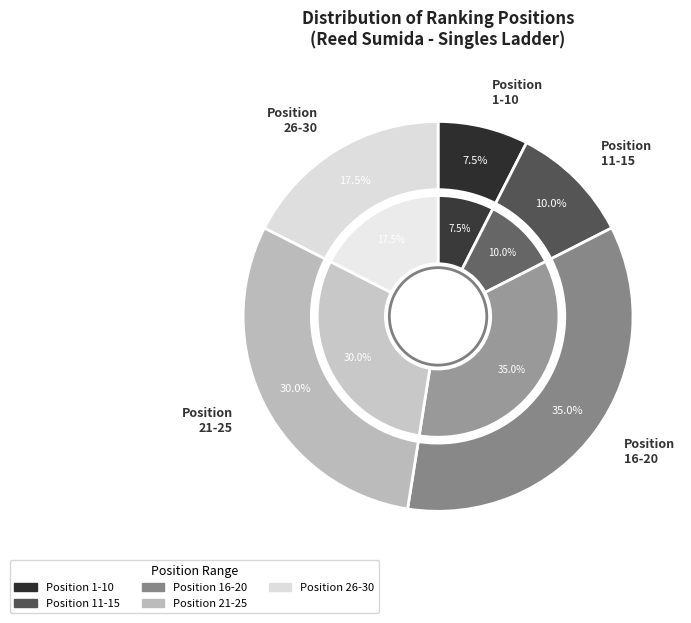

Approximately how many times larger is the value at Position 19 compared to Position 21?

1.2